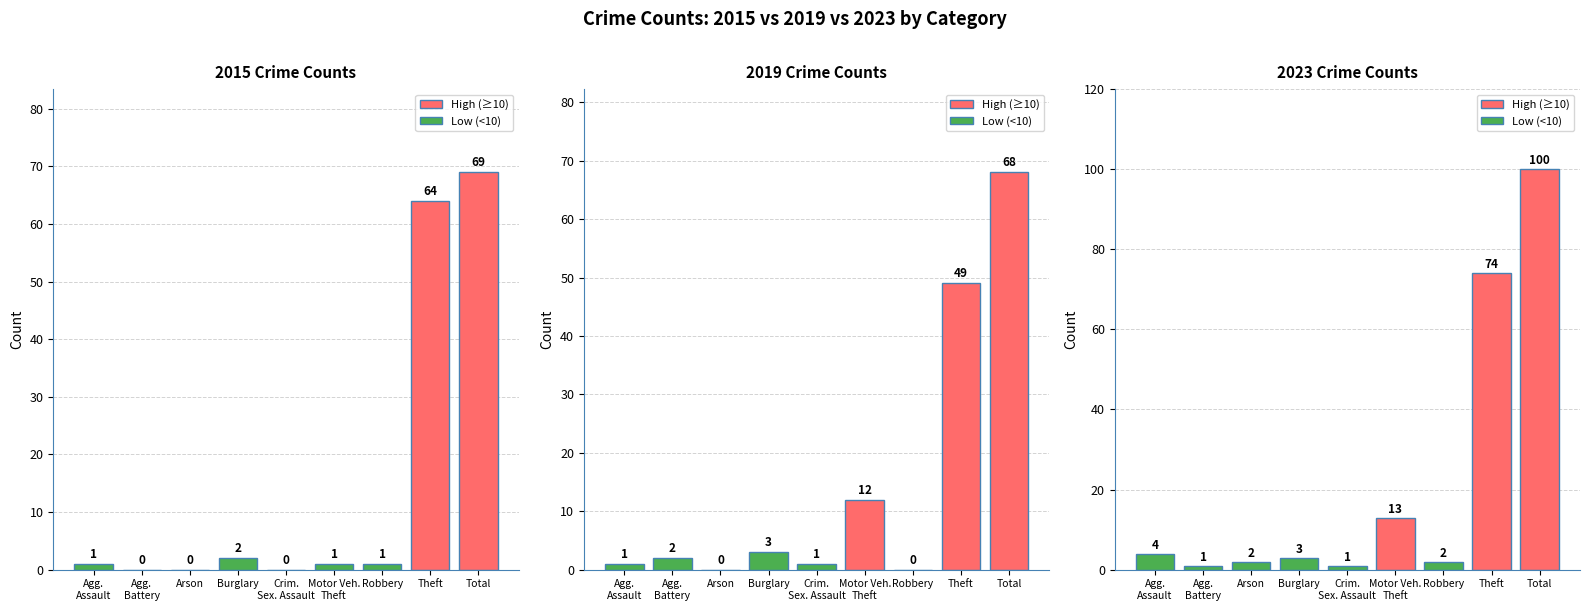

The value of 2015 Crime Counts at Burglary is 2. True or false?

True